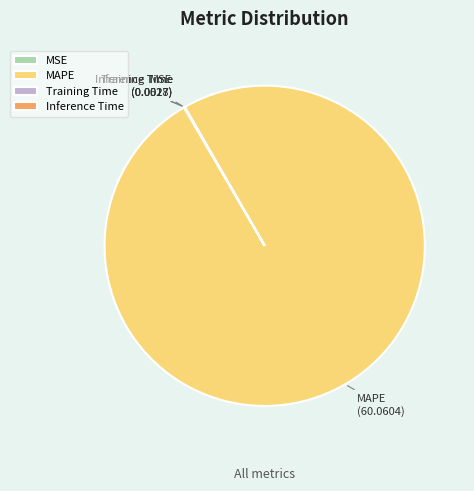

True or false: MAPE accounts for 100% of the total.

True